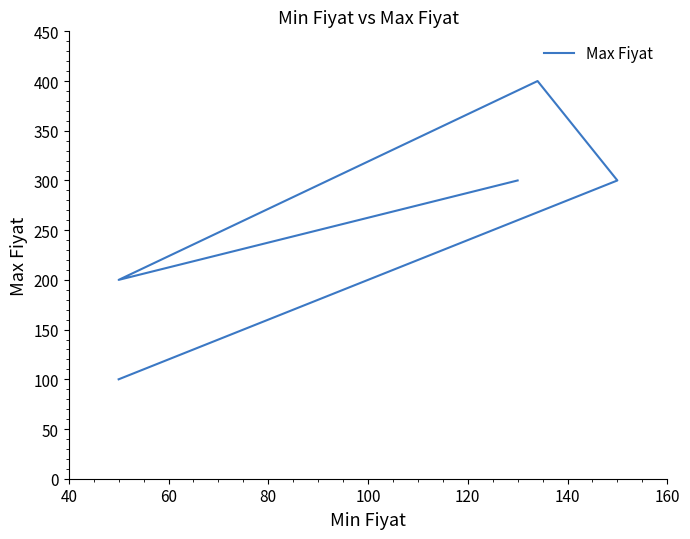

Does the chart display data point markers on the line(s)?

No